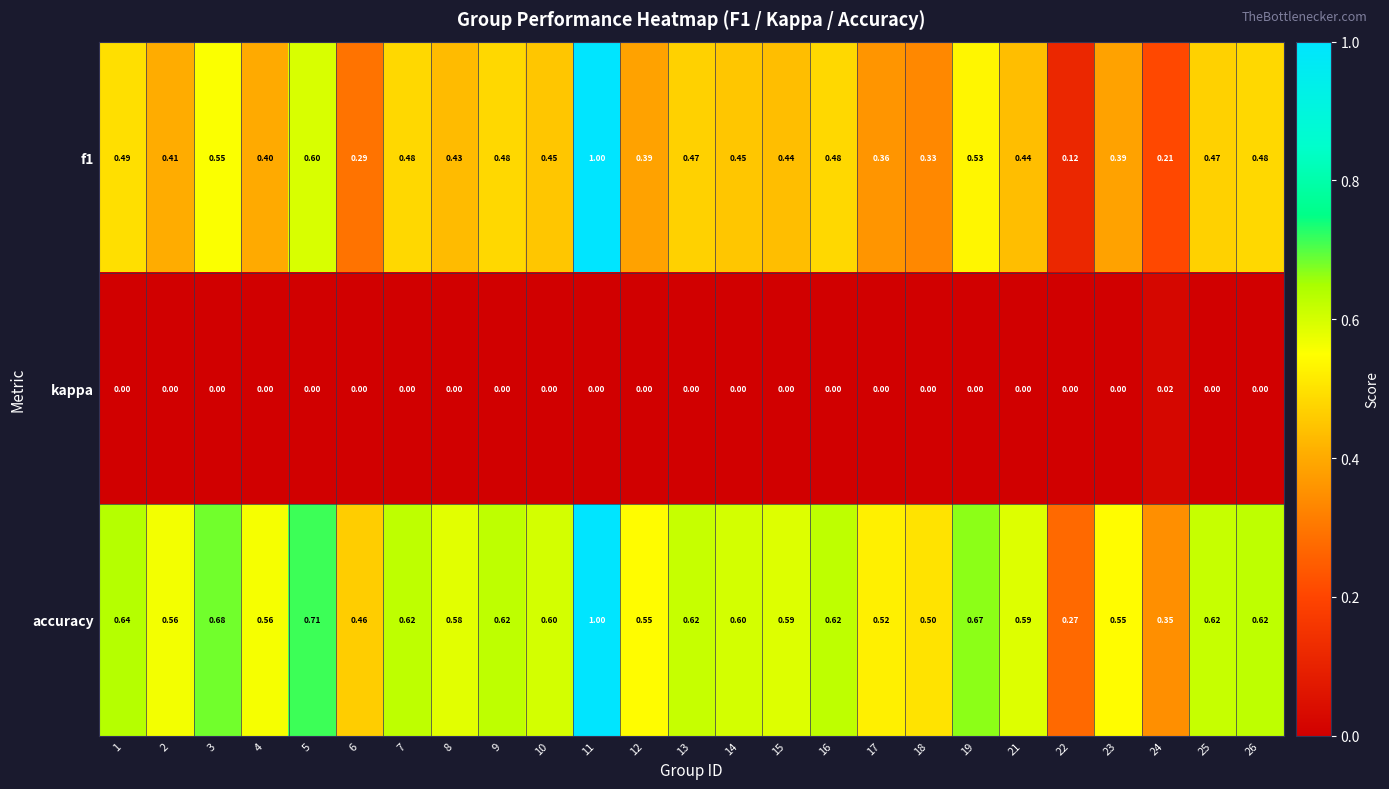

Is the value of kappa at 15 greater than the value of accuracy at 15?

No